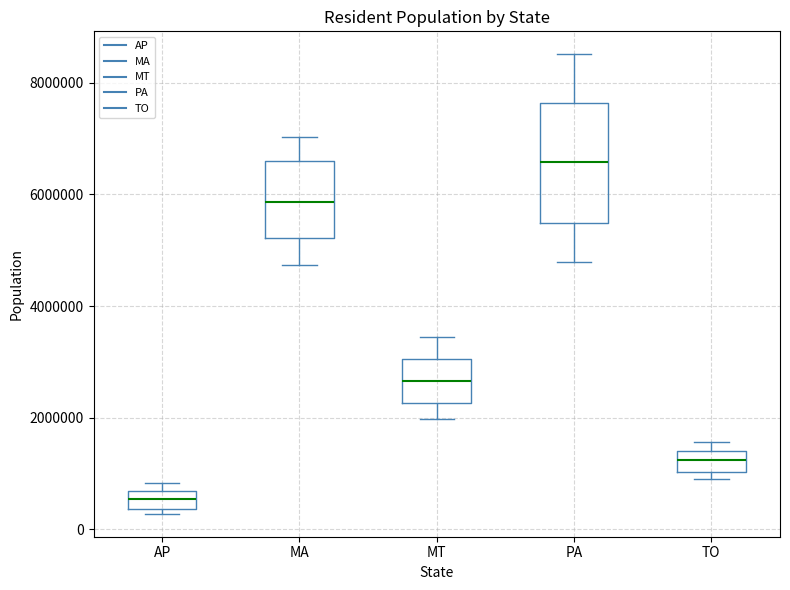

Comparing the boxes themselves (not the whiskers), which one is the tallest?

PA